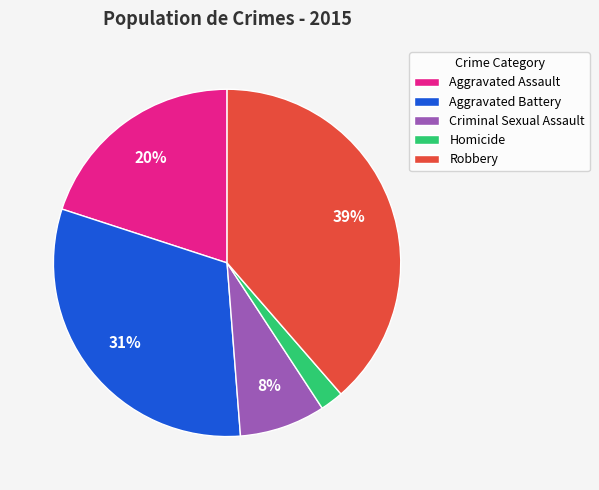

Does Aggravated Battery account for over 50% of the chart?

No